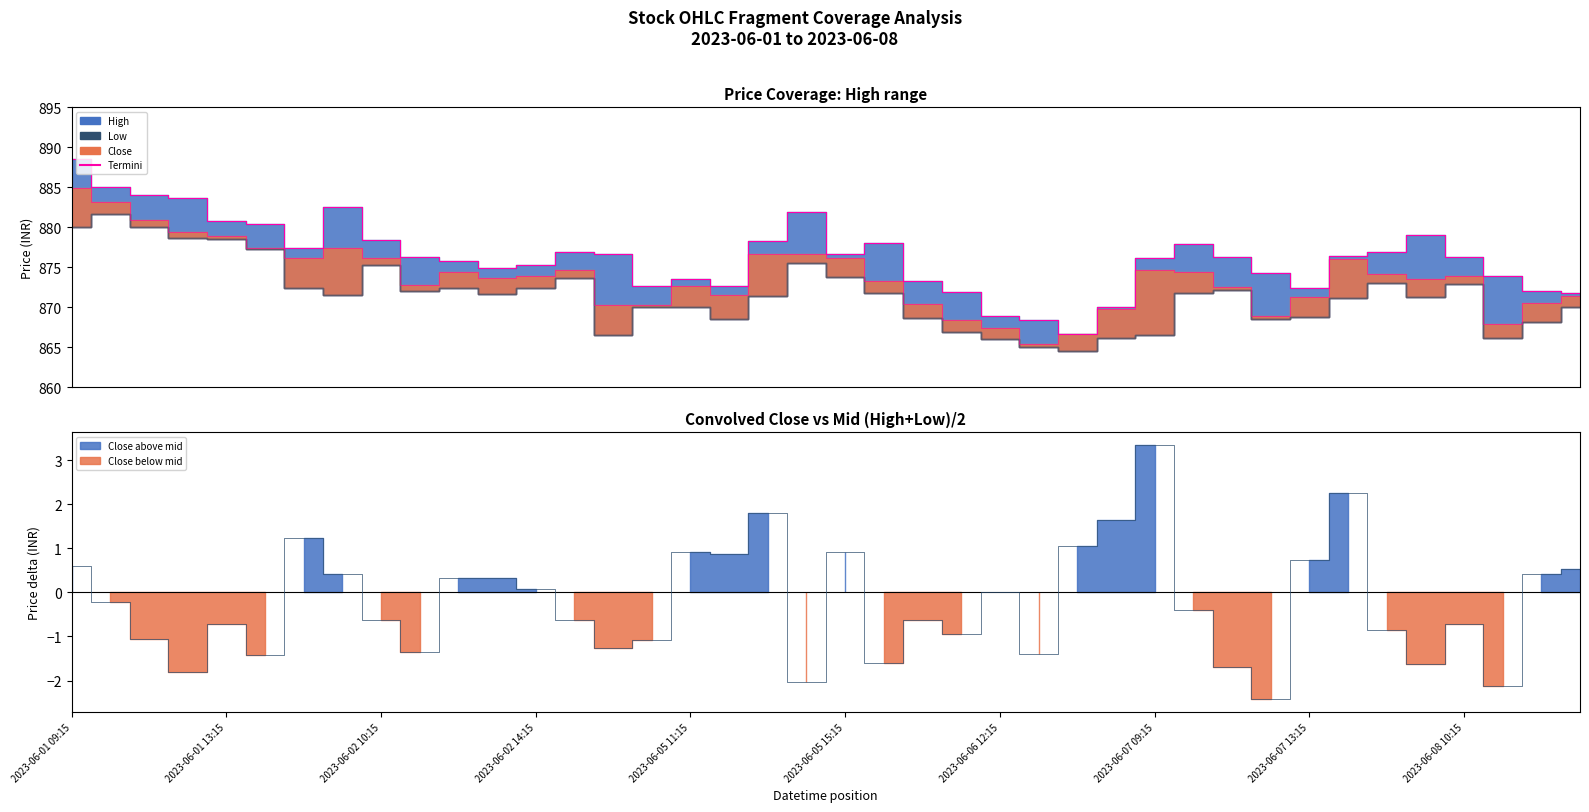

How many interior local peaks (higher than both neighbors) does the data have?

7